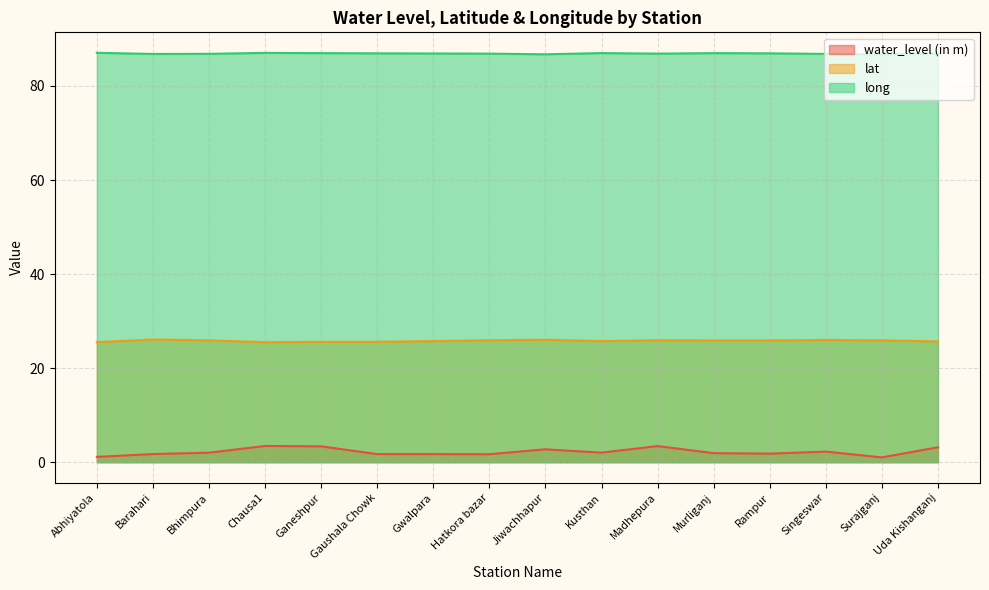

Where is water_level (in m) nearest to the value 2?

Bhimpura